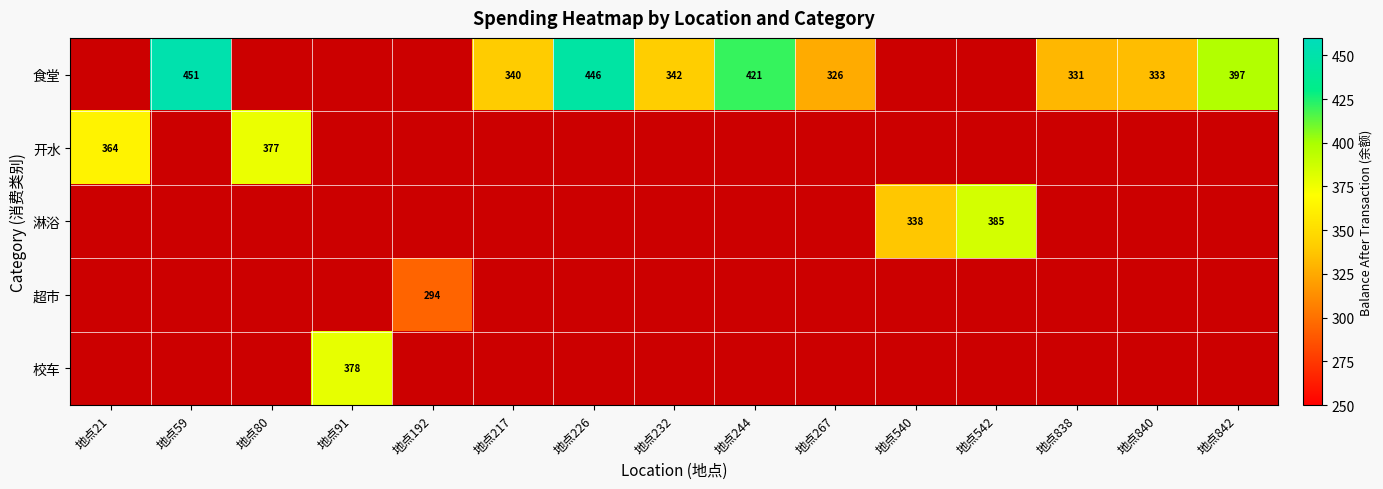

The 食堂 series shows 340.0 at 地点217. True or false?

True